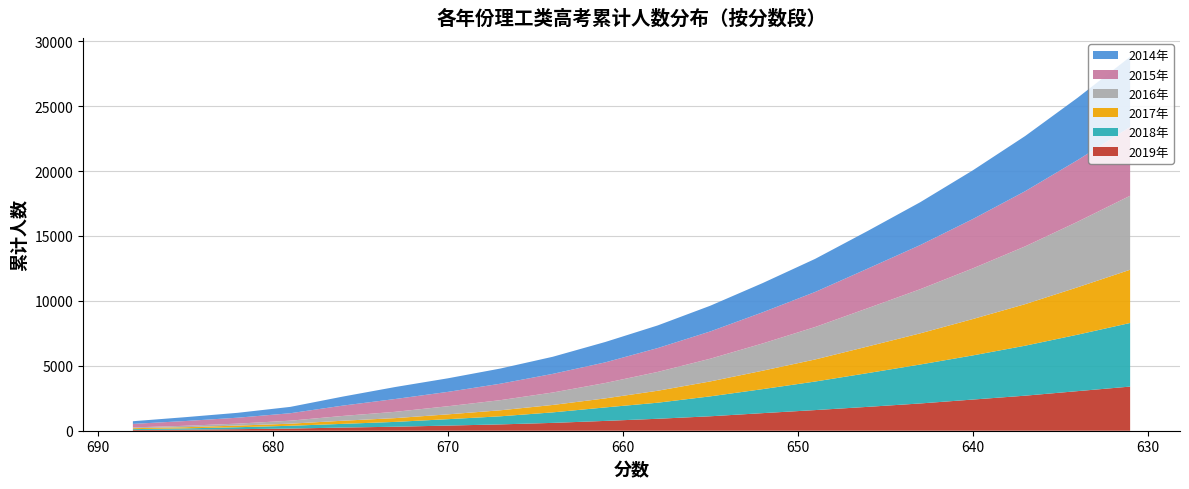

Reading right to left, transcribe all the data shown in this chart.

2019年: 631=3400	634=3050	637=2700	640=2400	643=2100	646=1838	649=1590	652=1355	655=1113	658=921	661=756	664=604	667=487	670=396	673=308	676=243	679=167	682=119	685=83	688=58
2018年: 631=4900	634=4350	637=3850	640=3400	643=3000	646=2600	649=2200	652=1850	655=1534	658=1238	661=1039	664=810	667=624	670=493	673=373	676=286	679=215	682=150	685=98	688=64
2017年: 631=4100	634=3650	637=3200	640=2800	643=2400	646=2050	649=1700	652=1420	655=1150	658=921	661=696	664=571	667=462	670=371	673=290	676=241	679=160	682=127	685=90	688=73
2016年: 631=5700	634=5050	637=4450	640=3900	643=3400	646=2950	649=2500	652=2100	655=1750	658=1450	661=1185	664=959	667=781	670=625	673=486	676=369	679=232	682=151	685=110	688=59
2015年: 631=5300	634=4750	637=4250	640=3800	643=3400	646=3050	649=2700	652=2400	655=2100	658=1838	661=1590	664=1436	667=1266	670=1107	673=988	676=796	679=574	682=458	685=366	688=272
2014年: 631=5400	634=4800	637=4250	640=3750	643=3300	646=2900	649=2550	652=2250	655=1980	658=1744	661=1569	664=1317	667=1169	670=1044	673=923	676=695	679=489	682=376	685=297	688=205